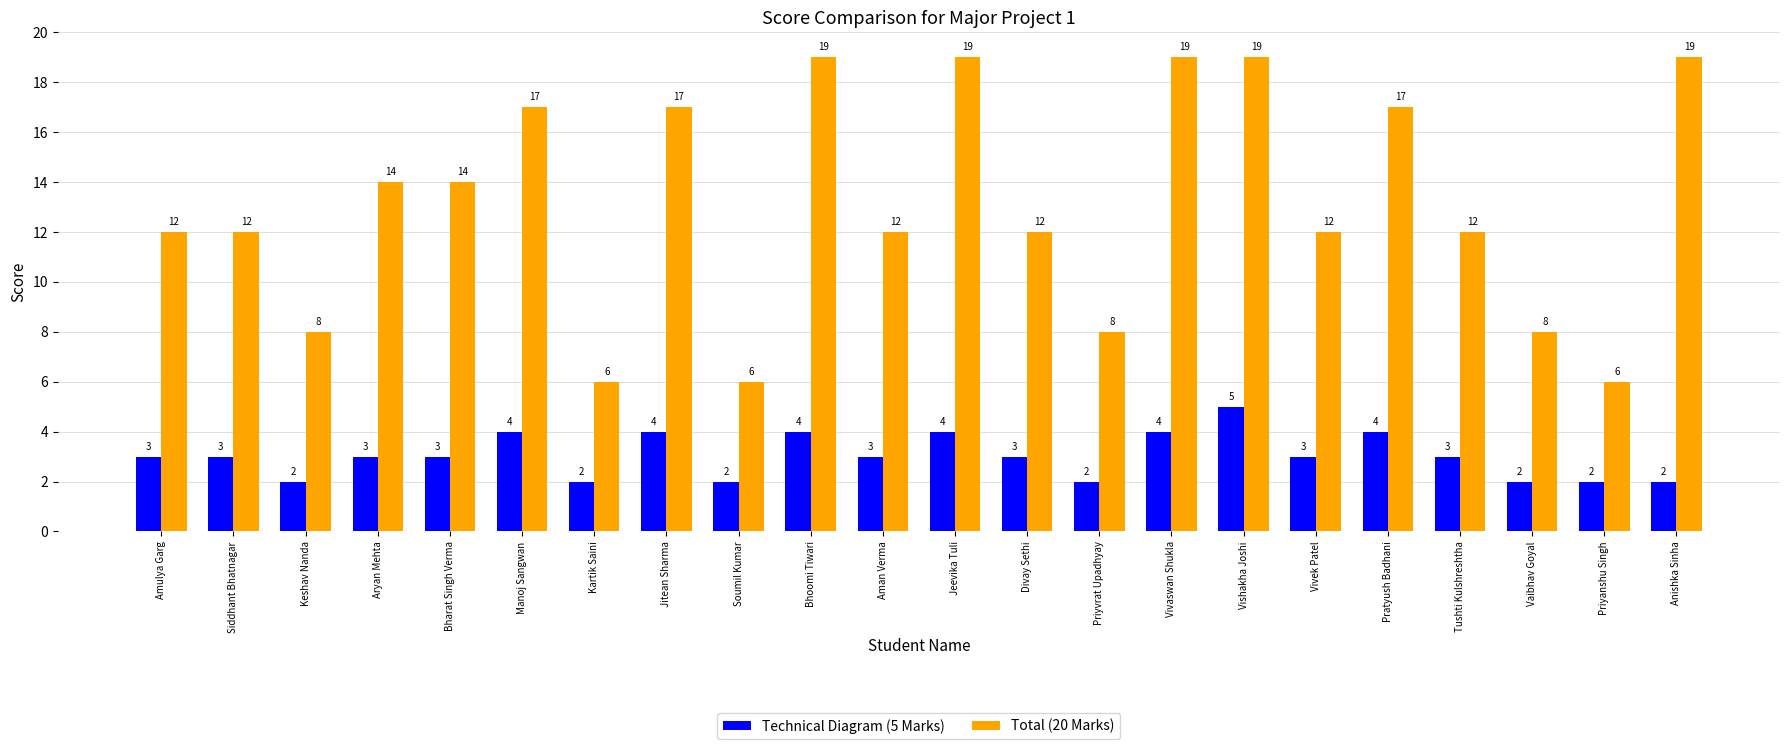

List the series in order of their overall mean, highest first.

Total (20 Marks), Technical Diagram (5 Marks)